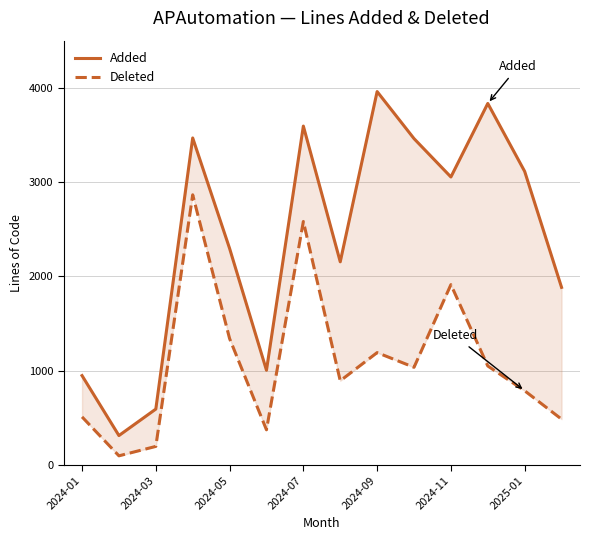

What is the minimum value shown in the chart?

96